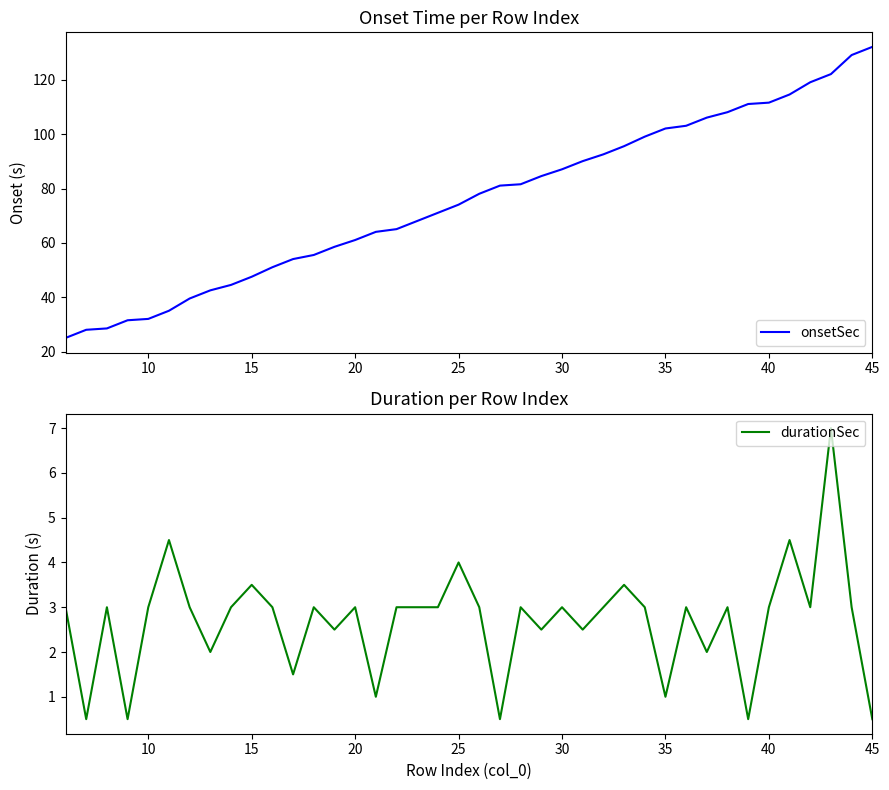

The onsetSec series shows 94.9 at 20. True or false?

False